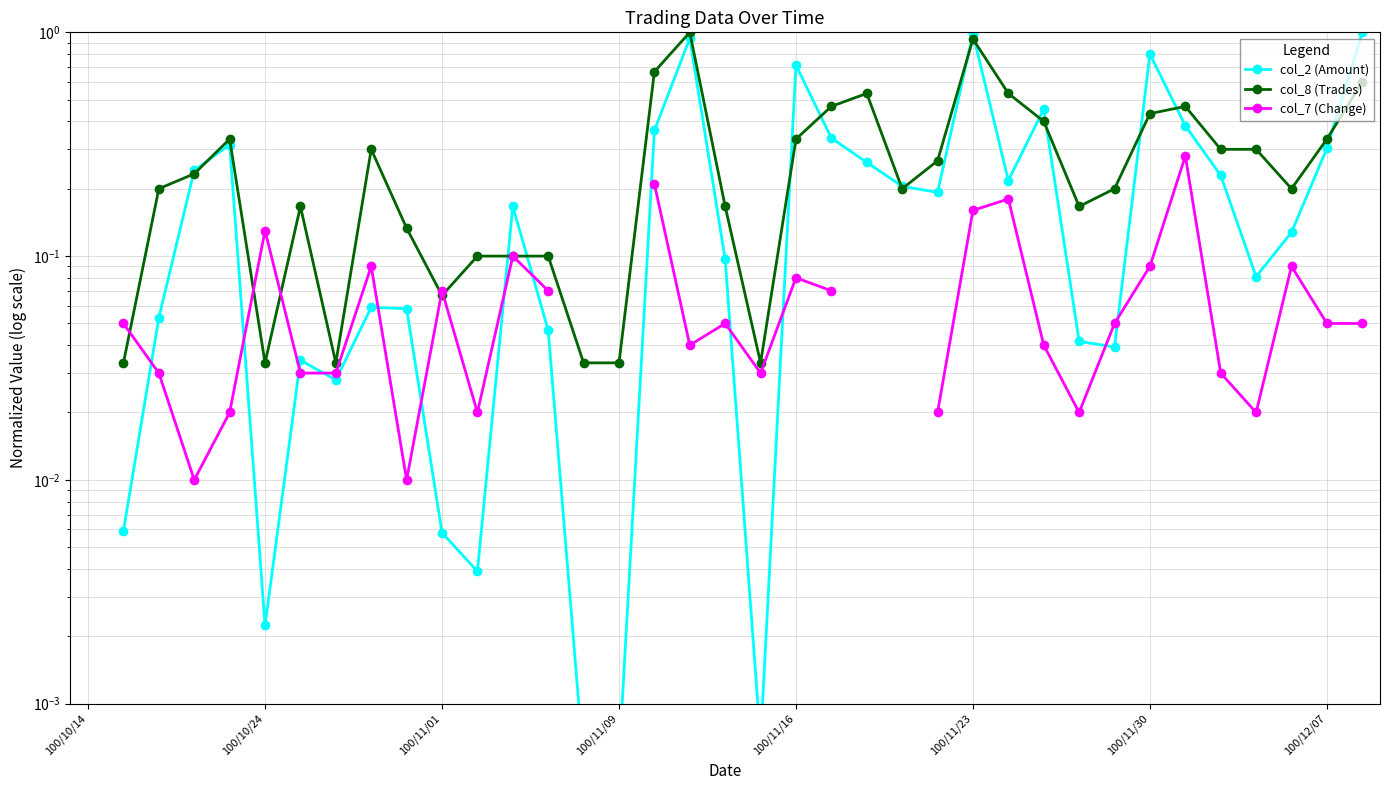

Which category has the highest value in the col_8 (Trades) series?

100/10/14